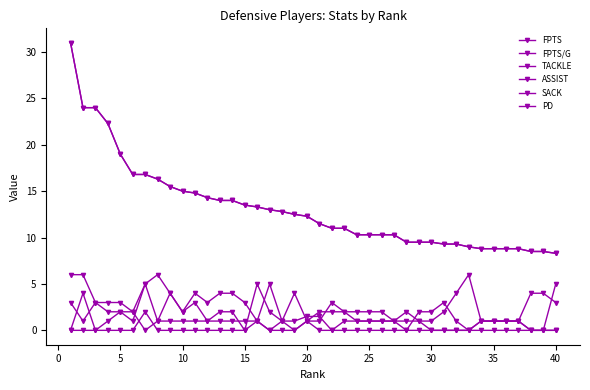

Does the chart have visible grid lines?

No